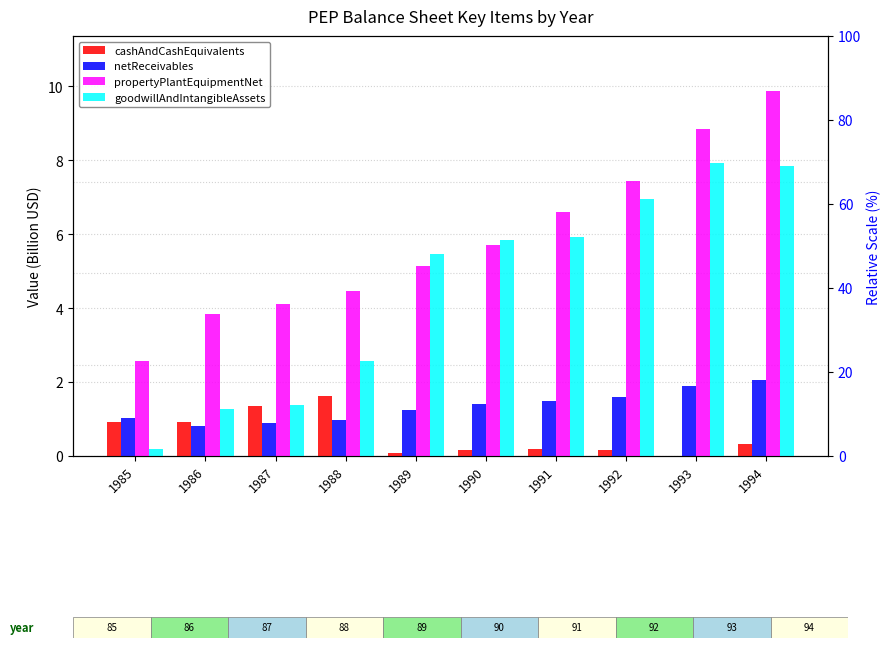

What is the sum of all netReceivables values?

13.4